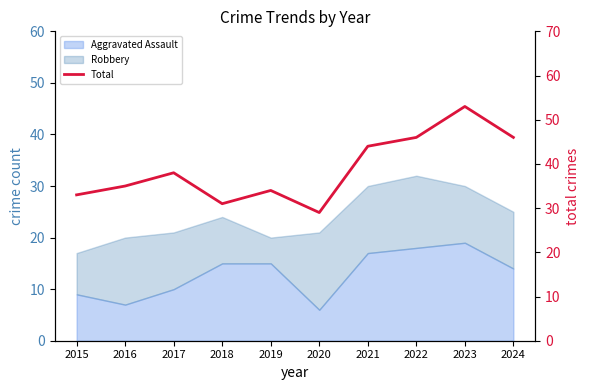

Where is the data nearest to the value 41?

2017